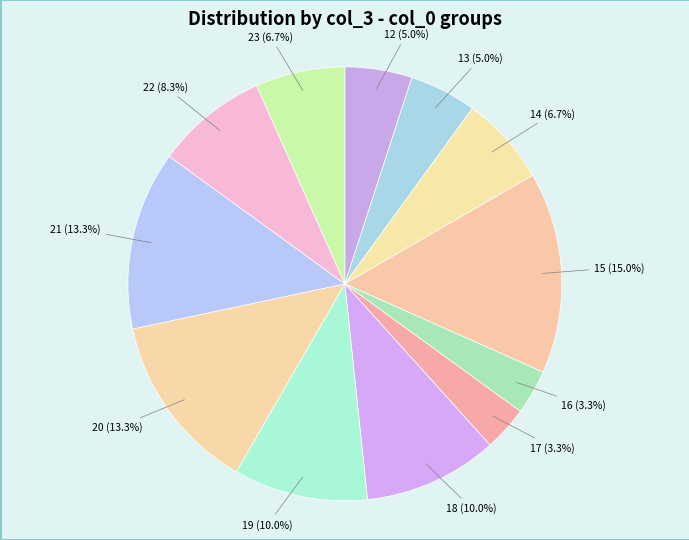

Is it true that 14 is 7% of the pie?

True